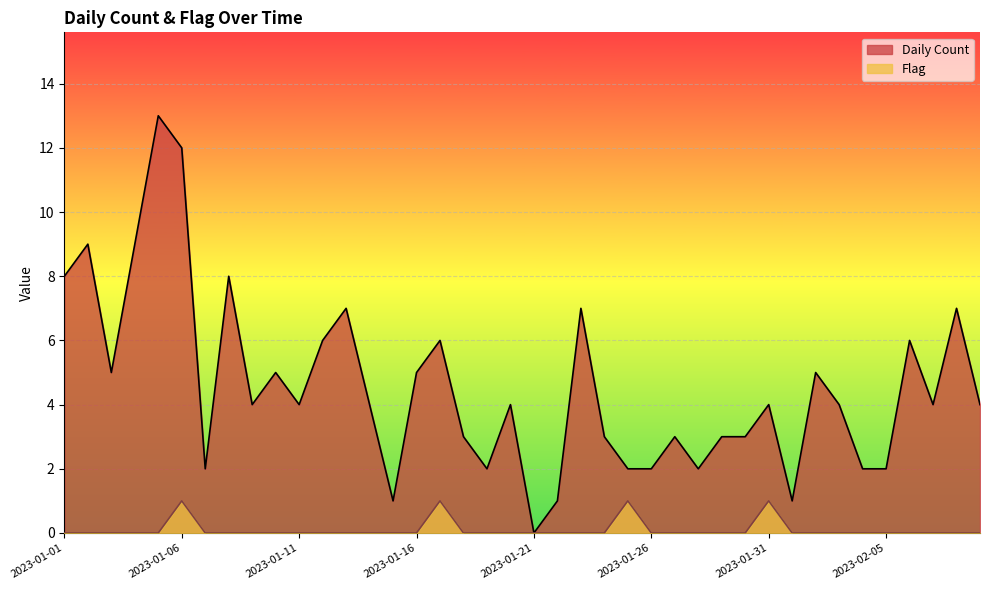

At how many categories does at least one series exceed 12?

1